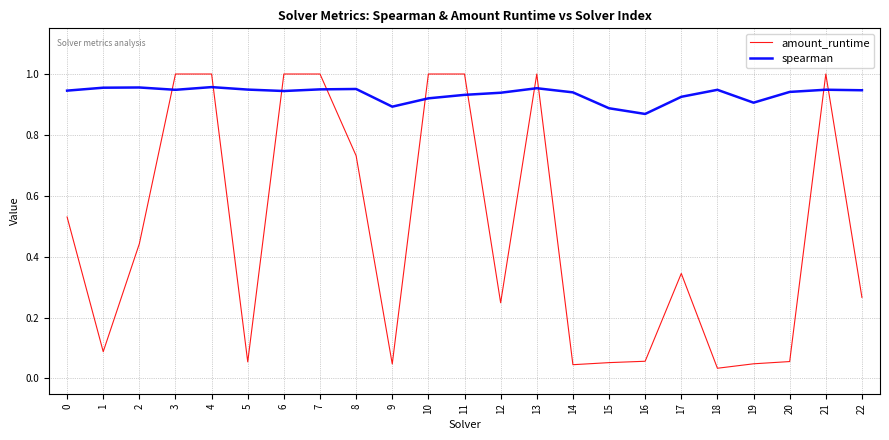

The value of spearman at 15 is 0.4. True or false?

False